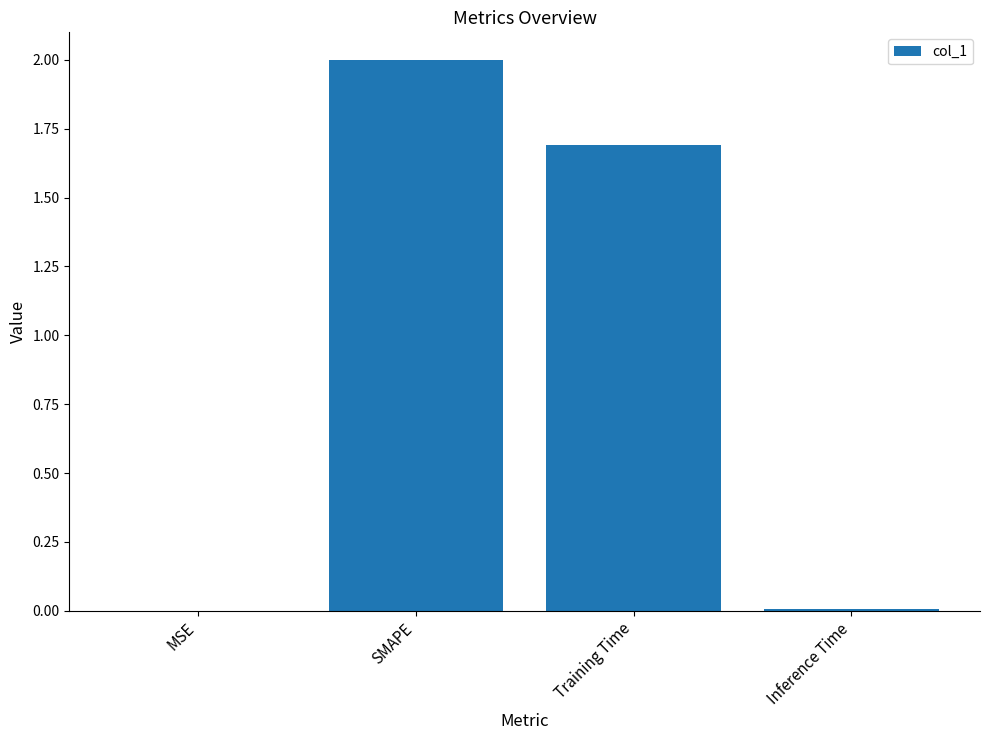

Are the bars grouped side by side (vs. stacked)?

No